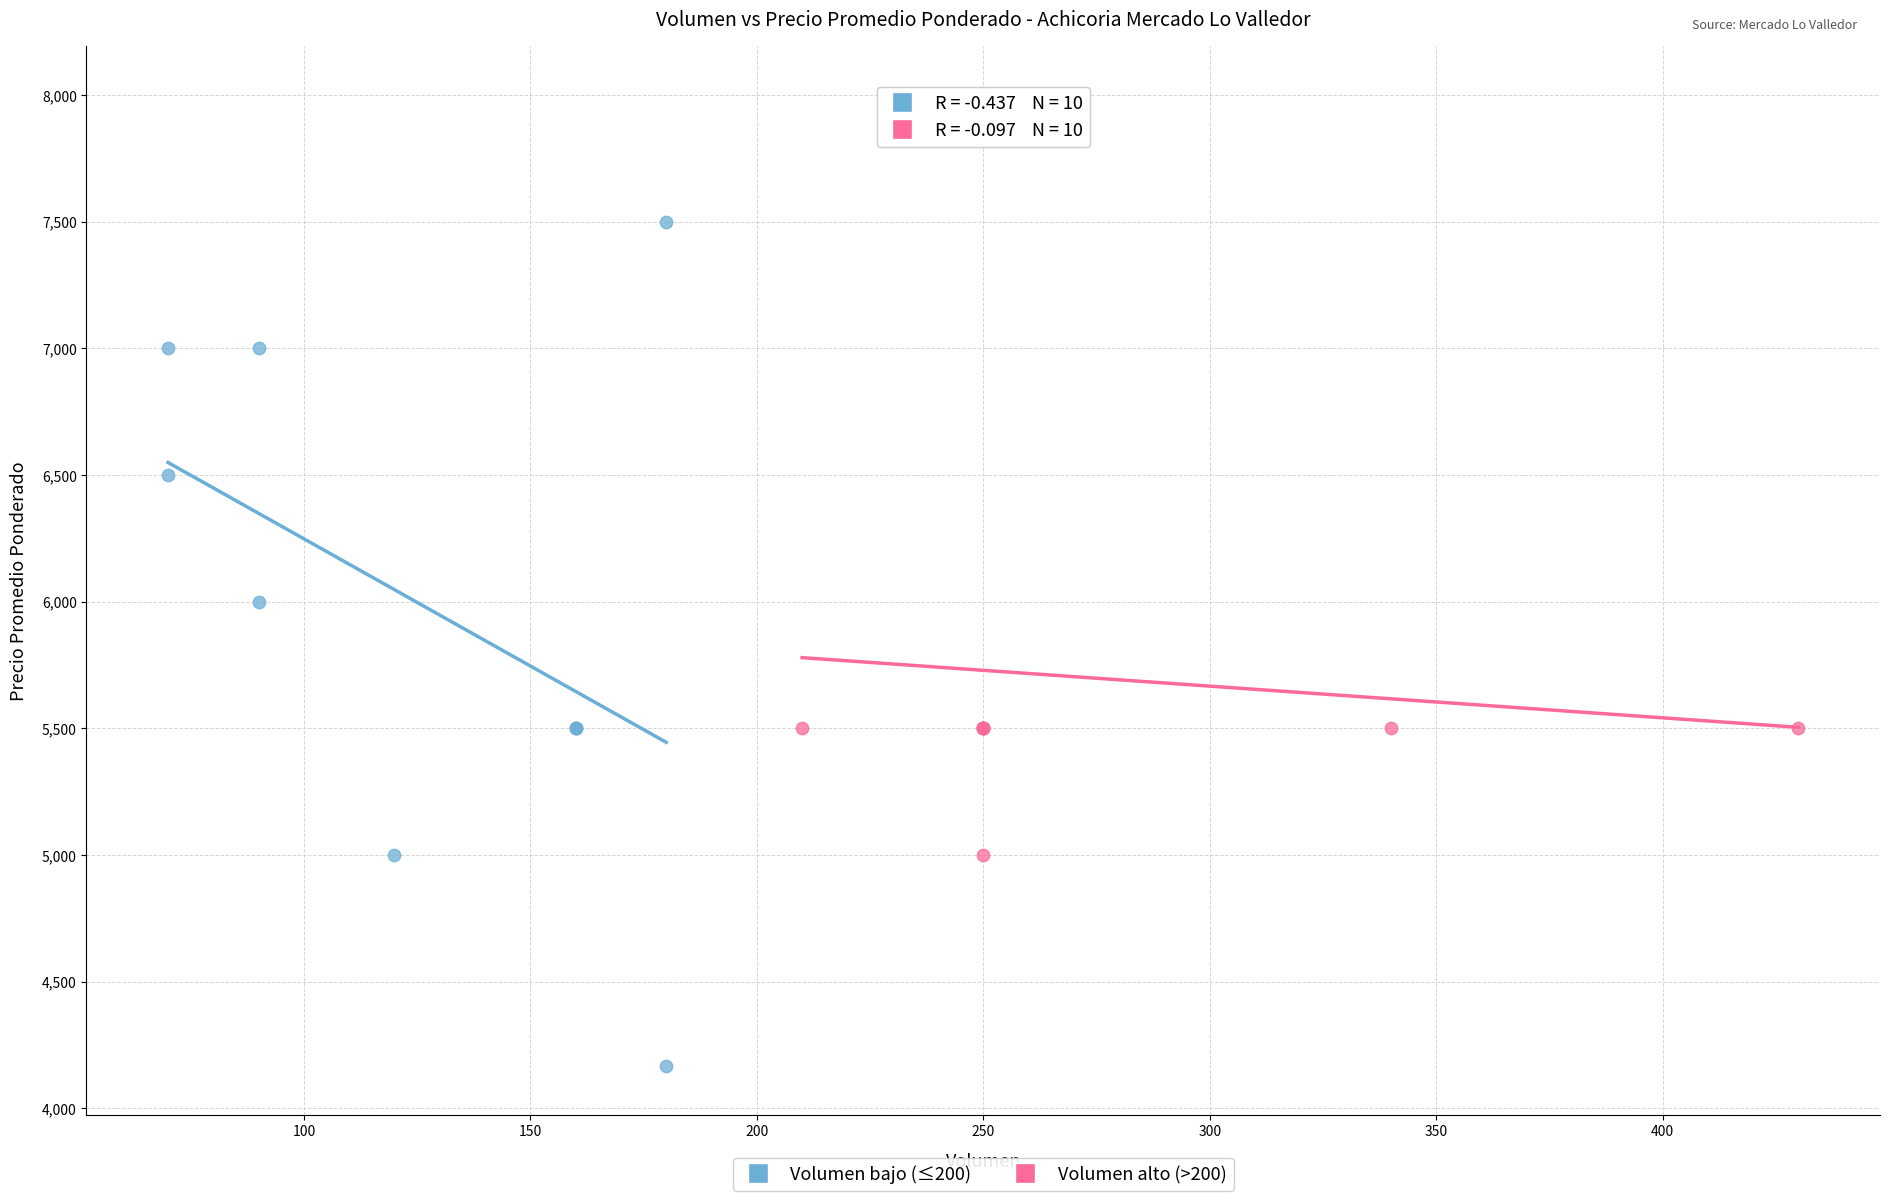

Which series reaches the minimum Y coordinate?

Volumen bajo (≤200)